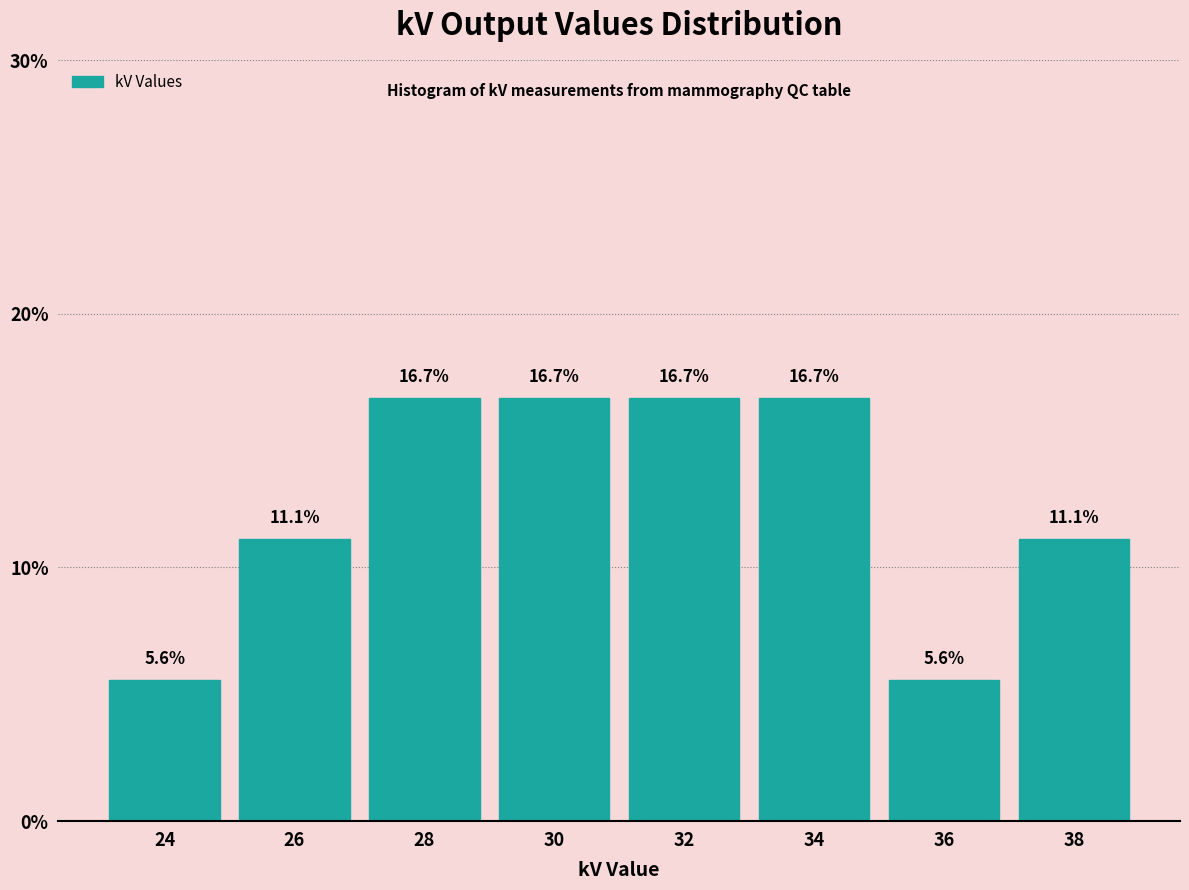

Reading left to right, transcribe this chart: for each bar, give the range it covers on the x-axis and its height.

23 to 25: 5.6
25 to 27: 11.1
27 to 29: 16.7
29 to 31: 16.7
31 to 33: 16.7
33 to 35: 16.7
35 to 37: 5.6
37 to 39: 11.1